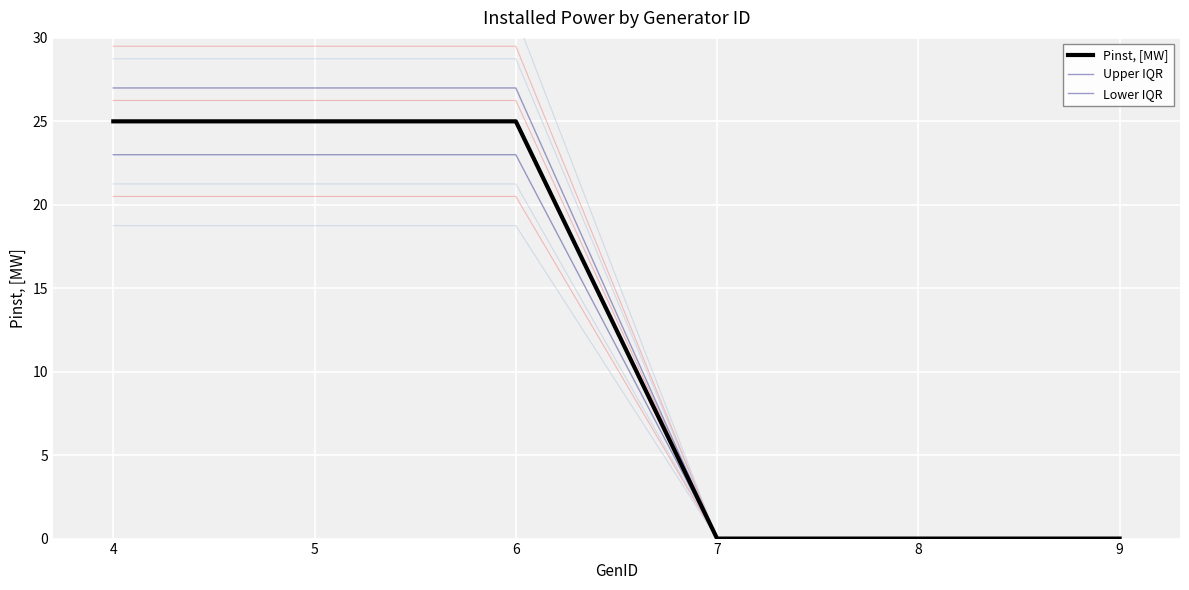

True or false: Upper IQR and Lower IQR intersect in this chart.

False